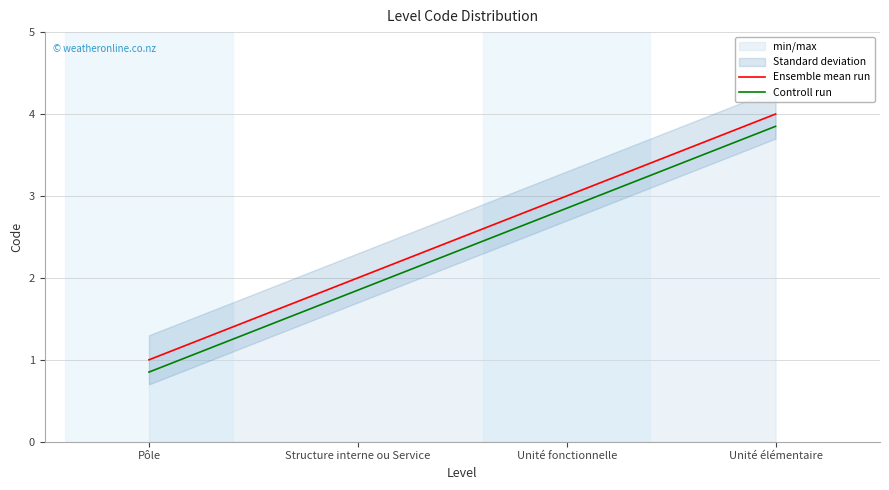

True or false: Ensemble mean run has more than 1 points higher than both neighbors.

False